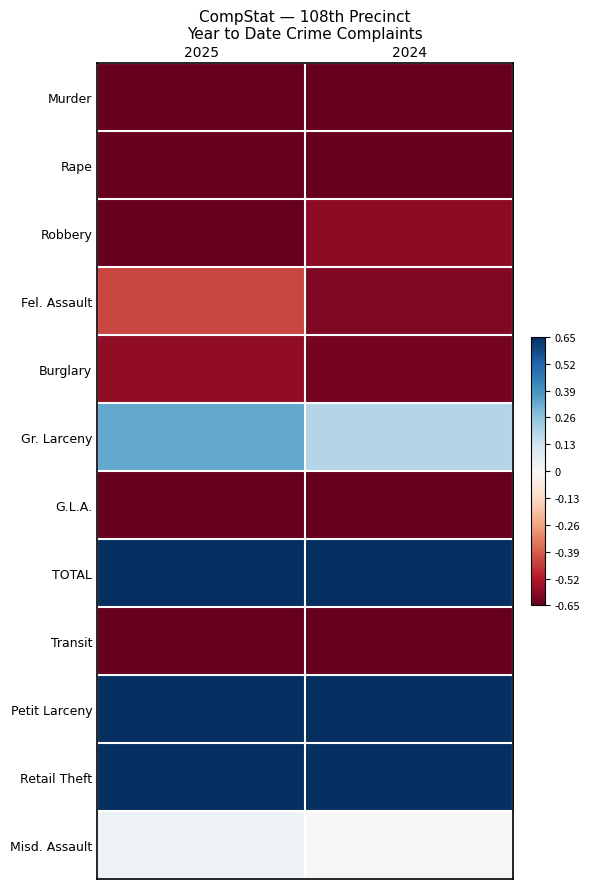

What is the spread (max minus min) of values at 2024?

3.3